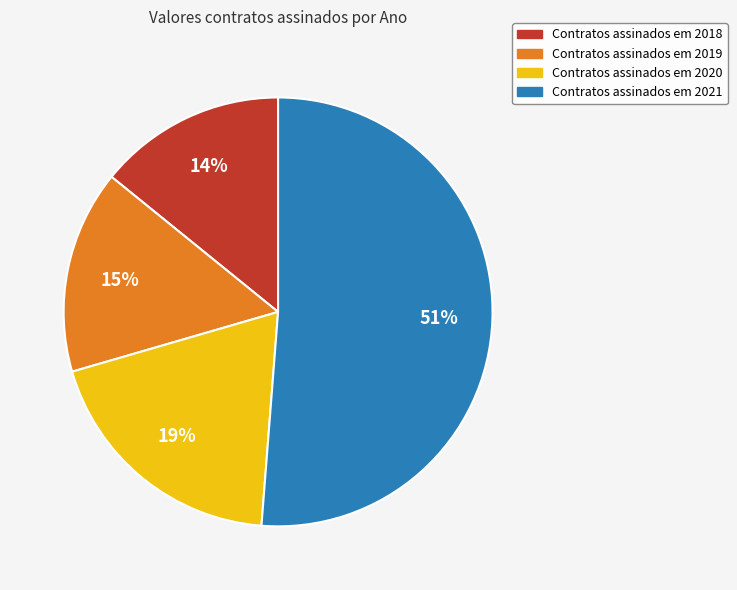

To the nearest percent, what is the average slice percentage?

25%